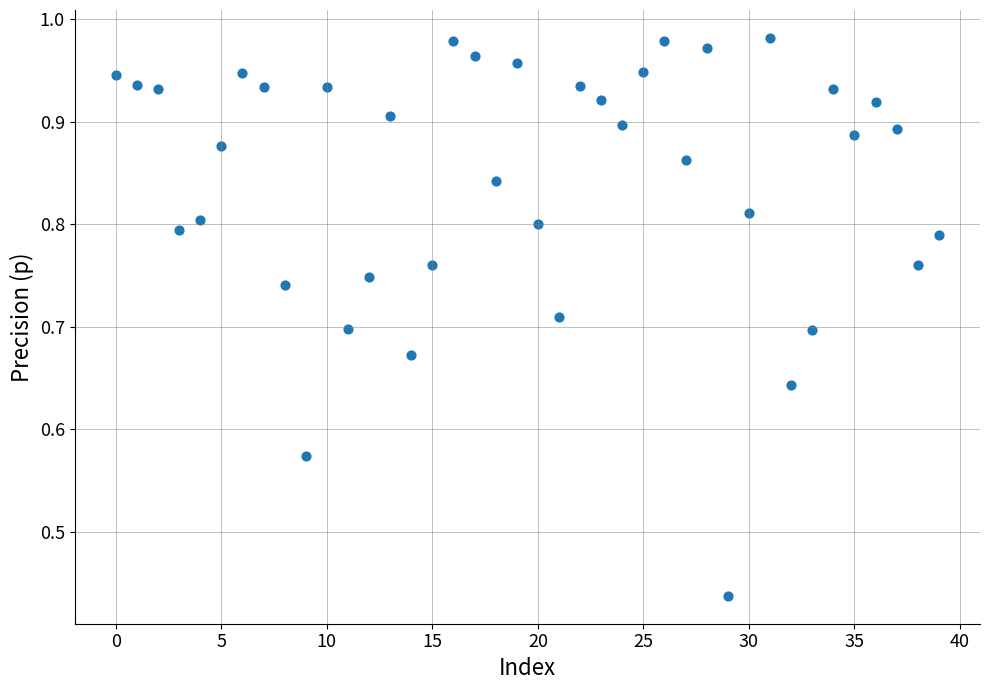

What is the range of Y values (max minus min)?

0.5